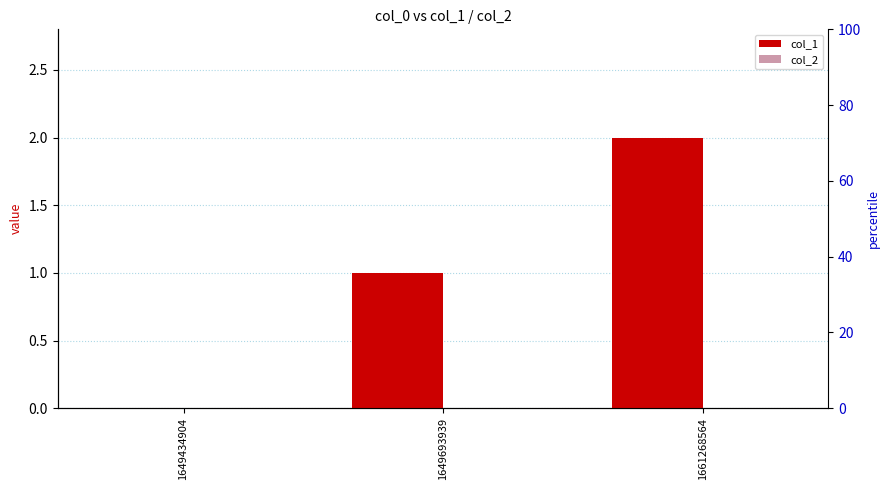

The col_2 series shows 0 at 1649693939. True or false?

True